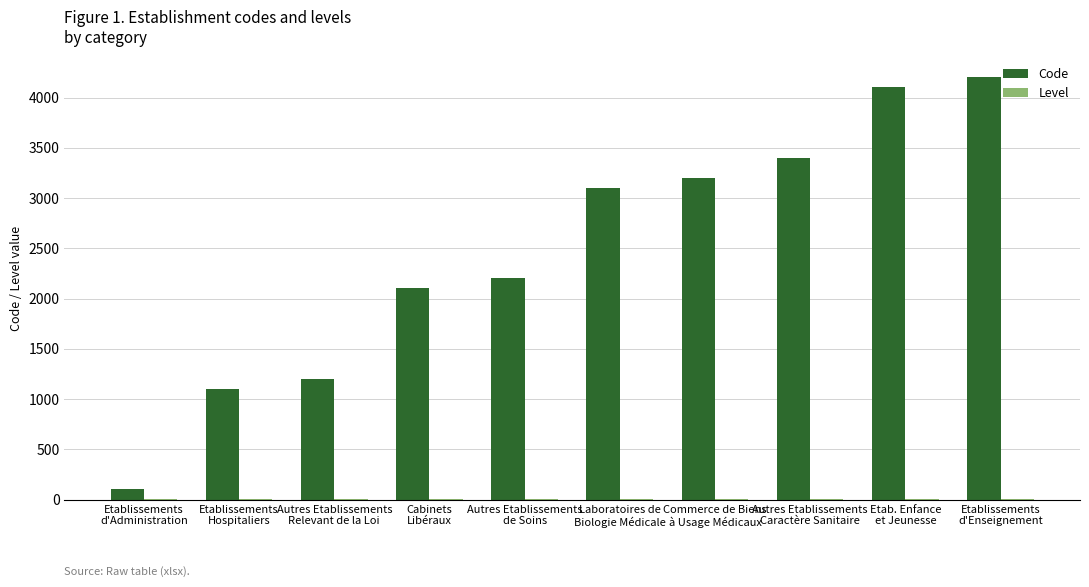

What is the maximum value shown in the chart?

4200